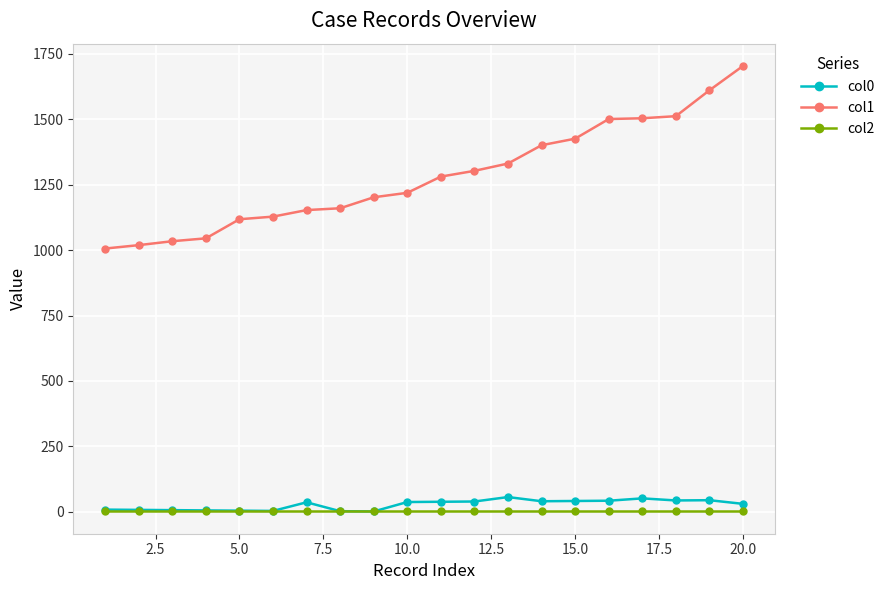

What is the average value of the col0 series?

27